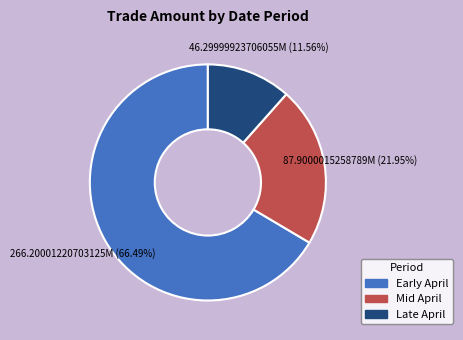

Count the number of slices in the pie.

3